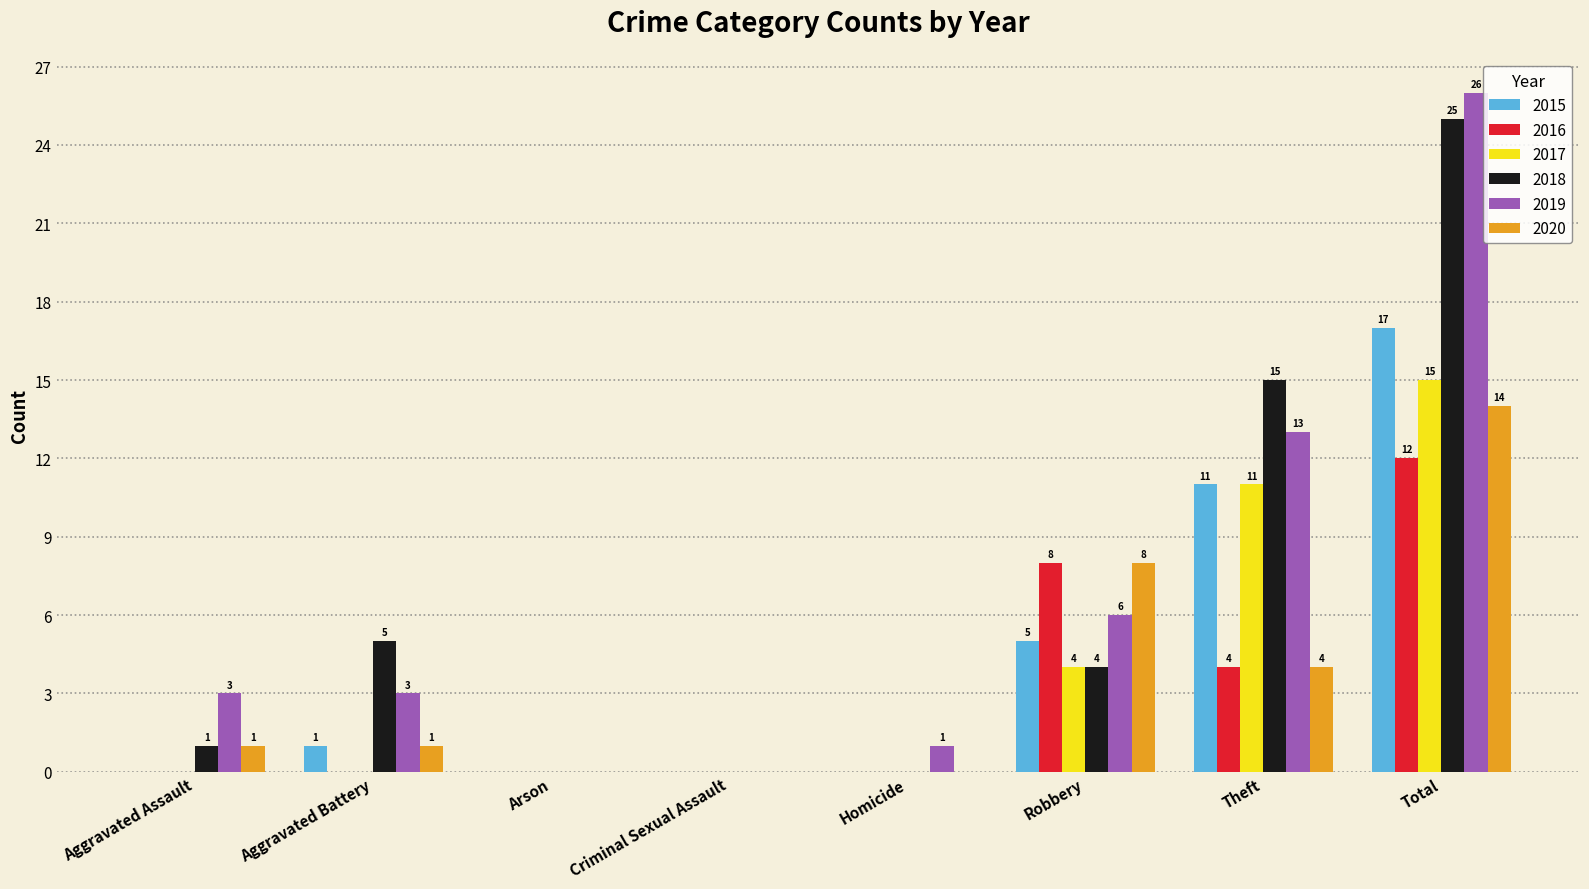

Which category has the highest value across all series?

Total